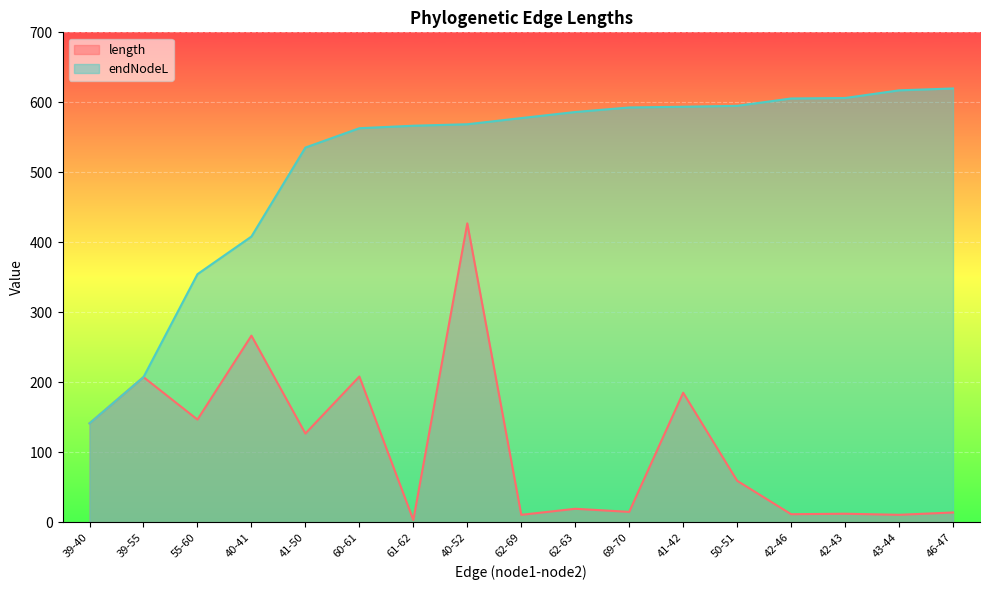

List the series in order of their peak value, lowest first.

length, endNodeL